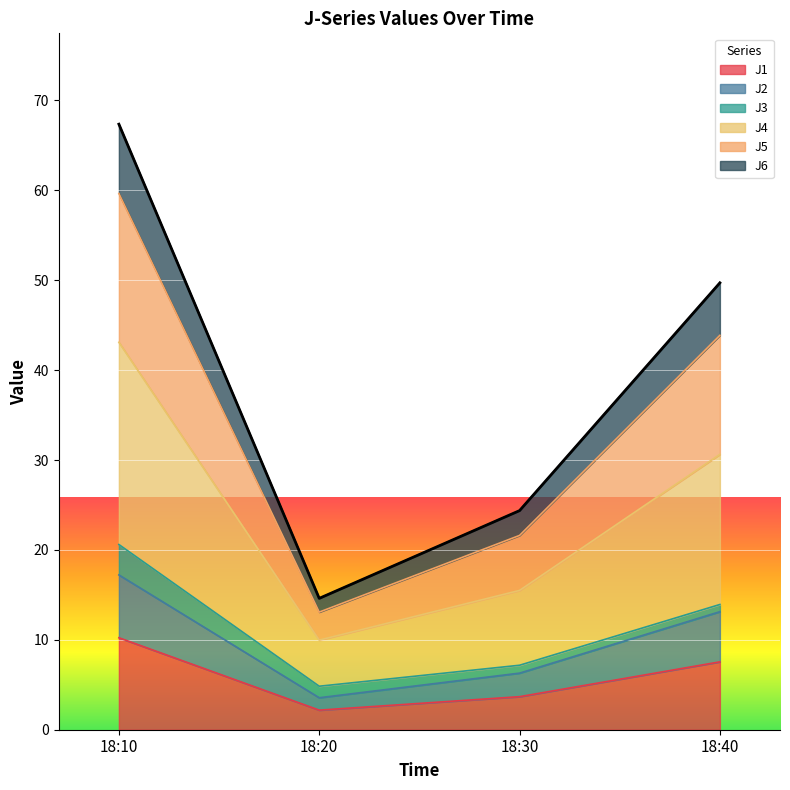

What is the minimum value for J1?

2.2